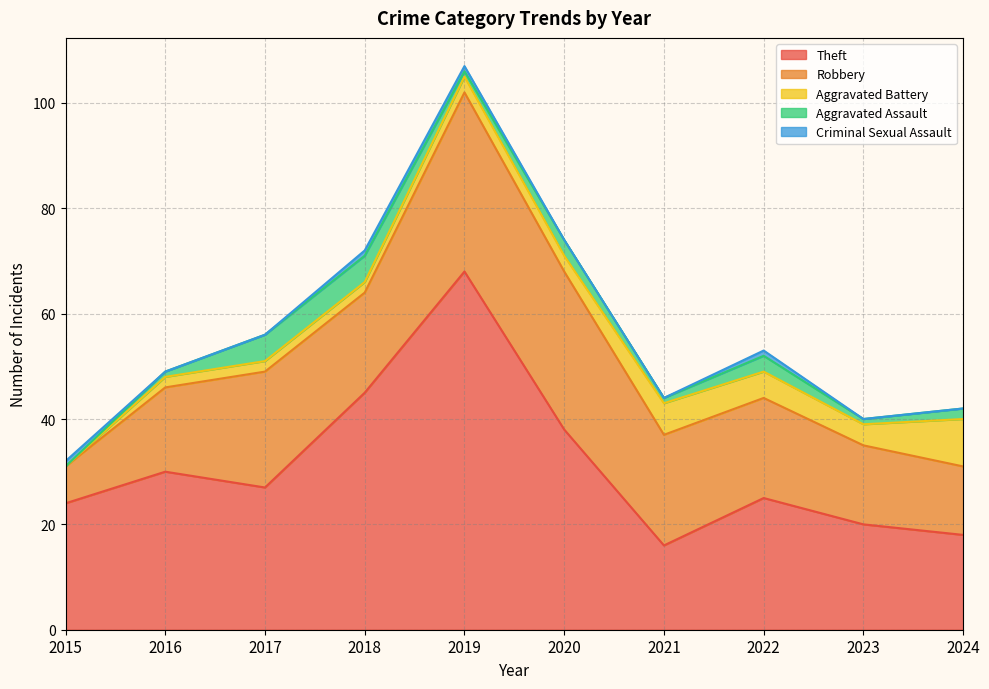

The value of Aggravated Battery at 2021 is 8. True or false?

False